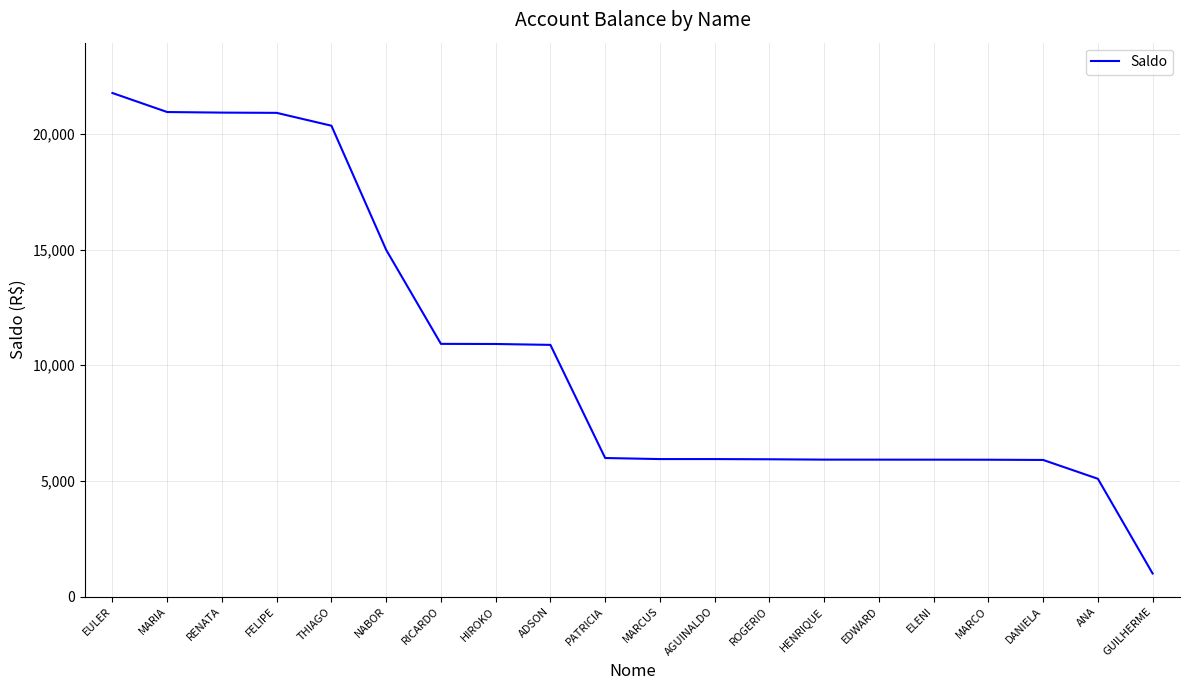

Count the number of values greater than 5988.

10